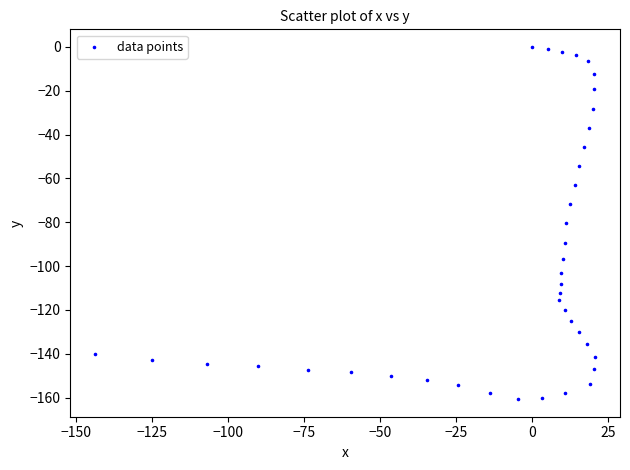

What is the range of Y values (max minus min)?

160.7